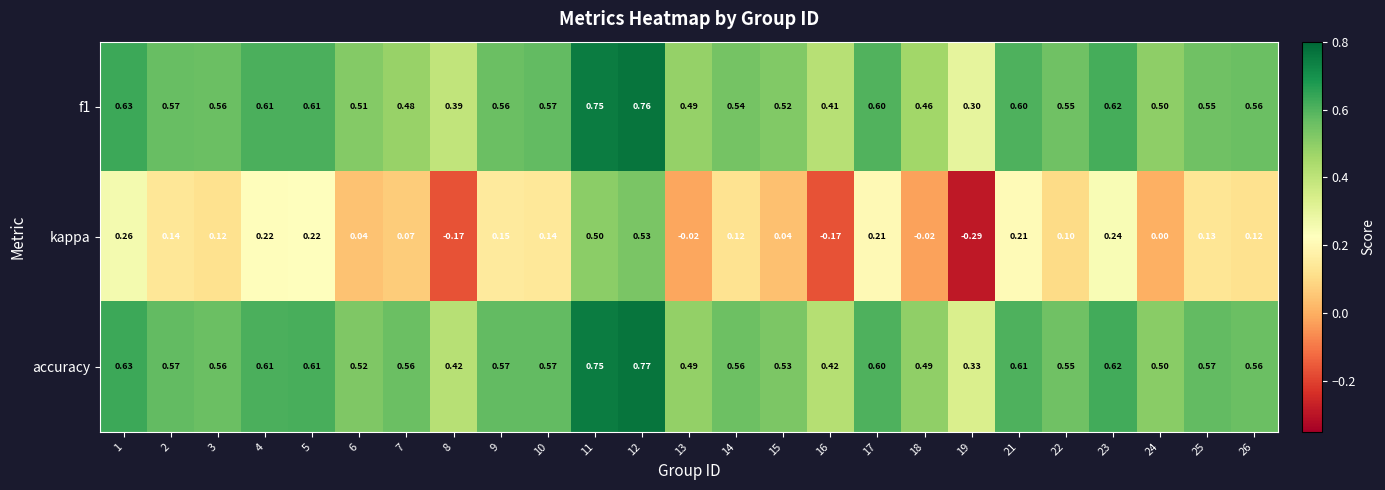

Rank the series at 18 from lowest to highest value.

kappa, f1, accuracy